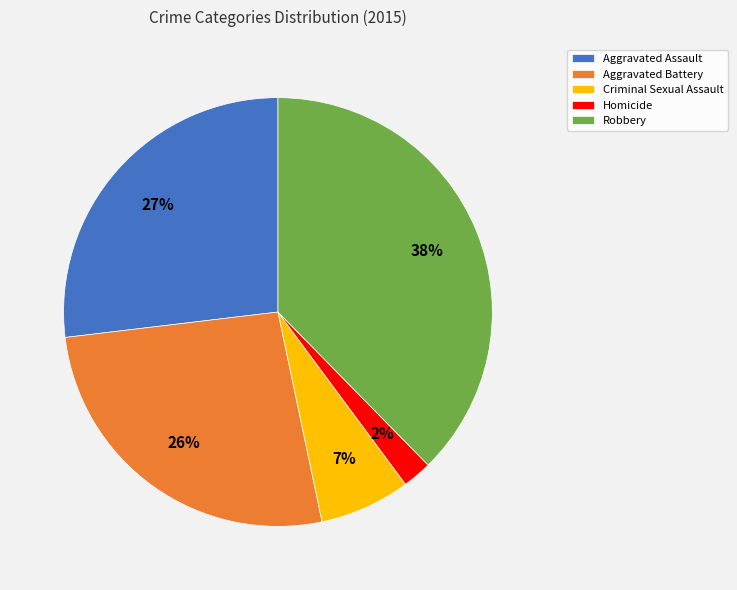

Count the number of slices in the pie.

5